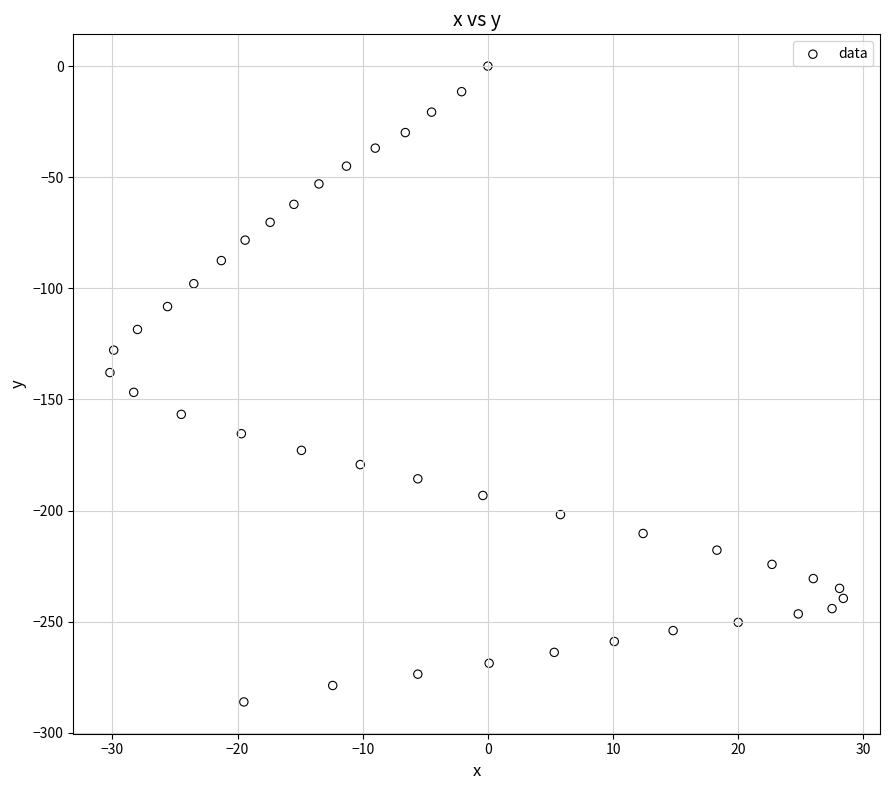

What is the range of X values (max minus min)?

58.6